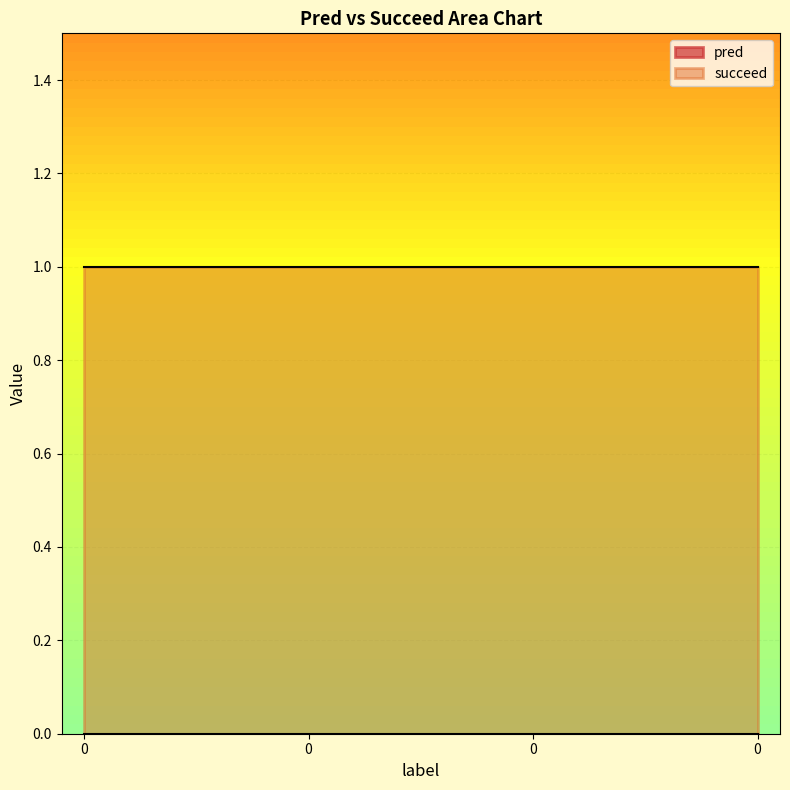

What is the sum of all succeed values?

4